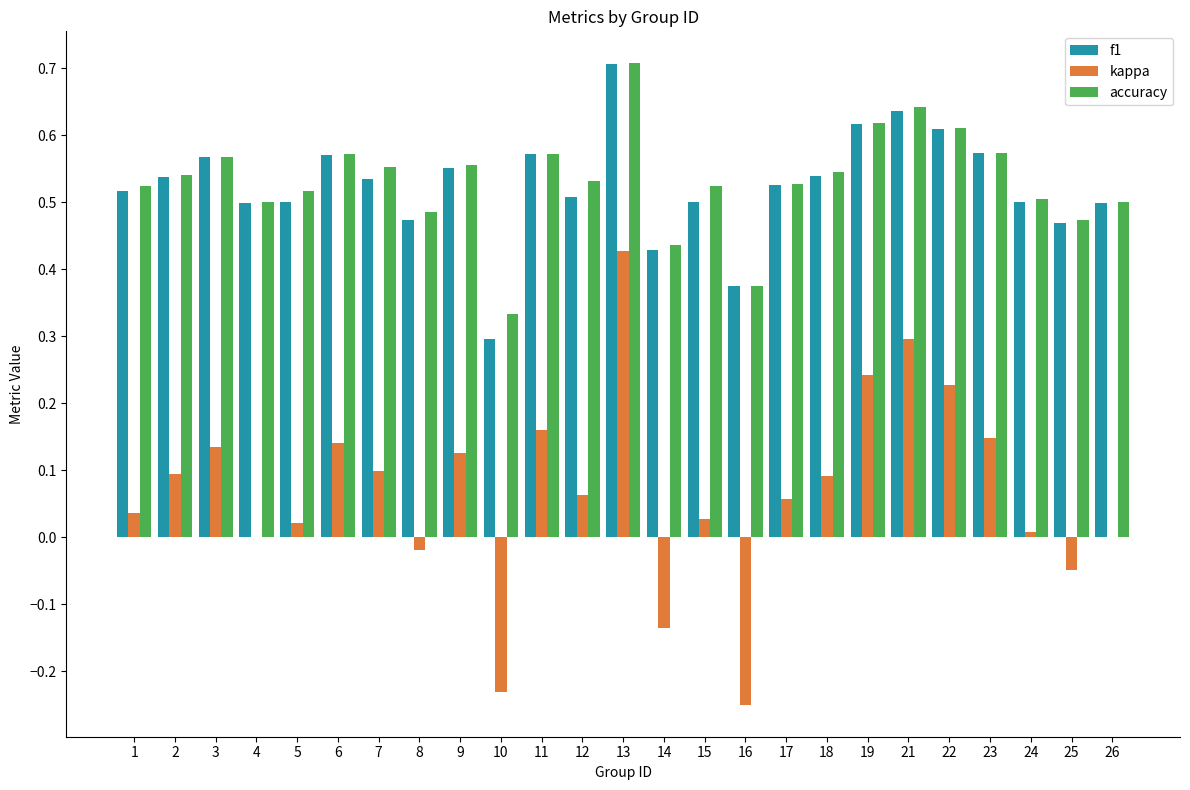

Which series changed the most between 21 and 24?

kappa